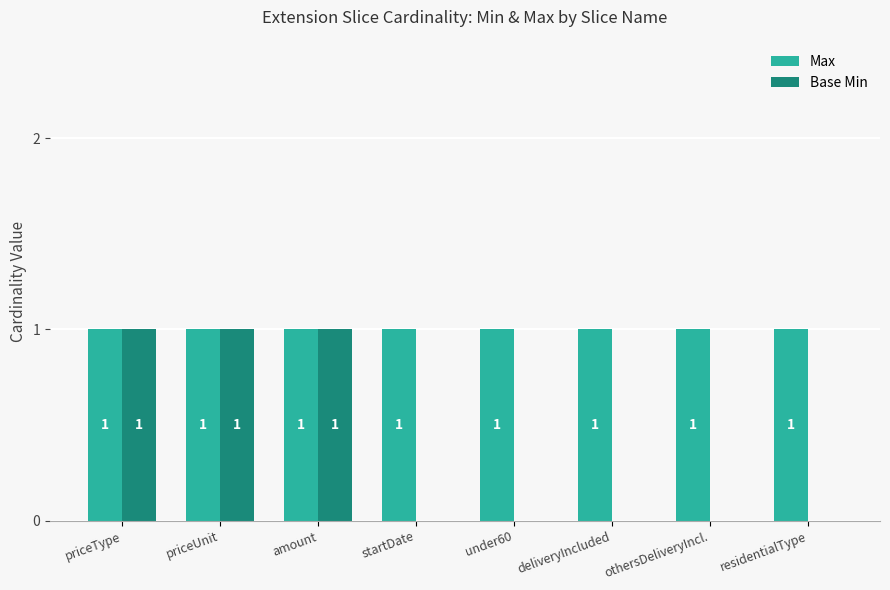

True or false: Base Min has a value of 1 at priceUnit.

True